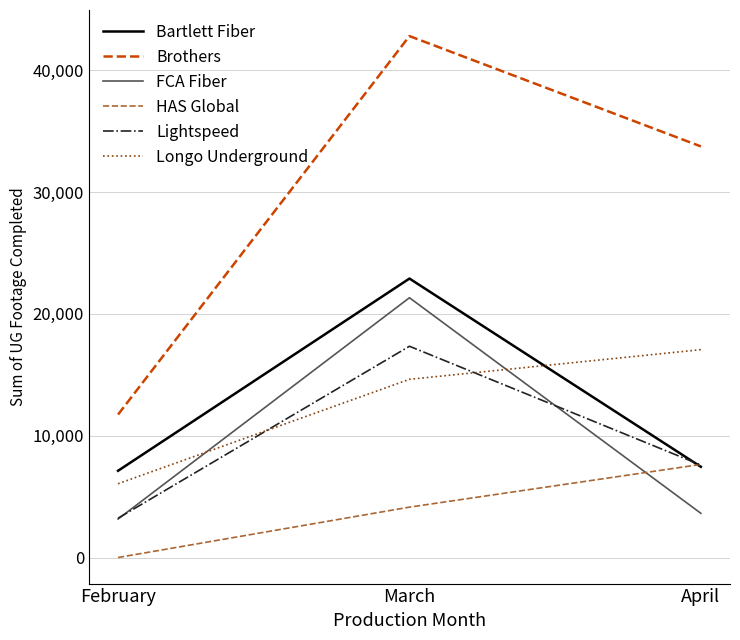

Is this an area chart (filled region under the line)?

No